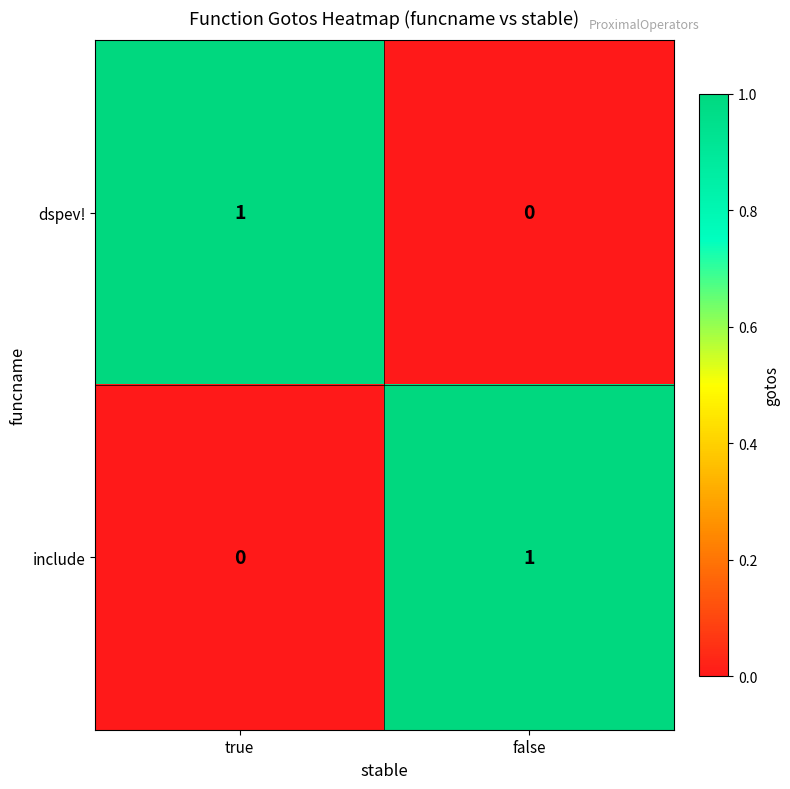

Is it true that include equals 1 at false?

True